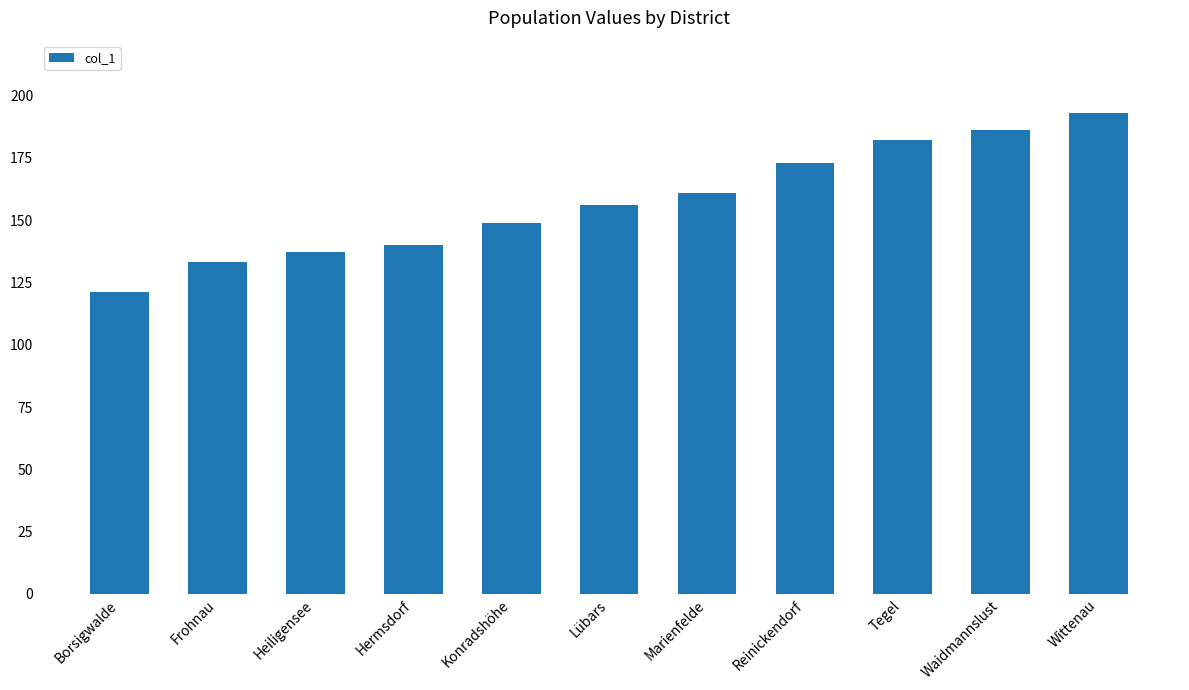

What is the change in value from Marienfelde to Wittenau?

+32